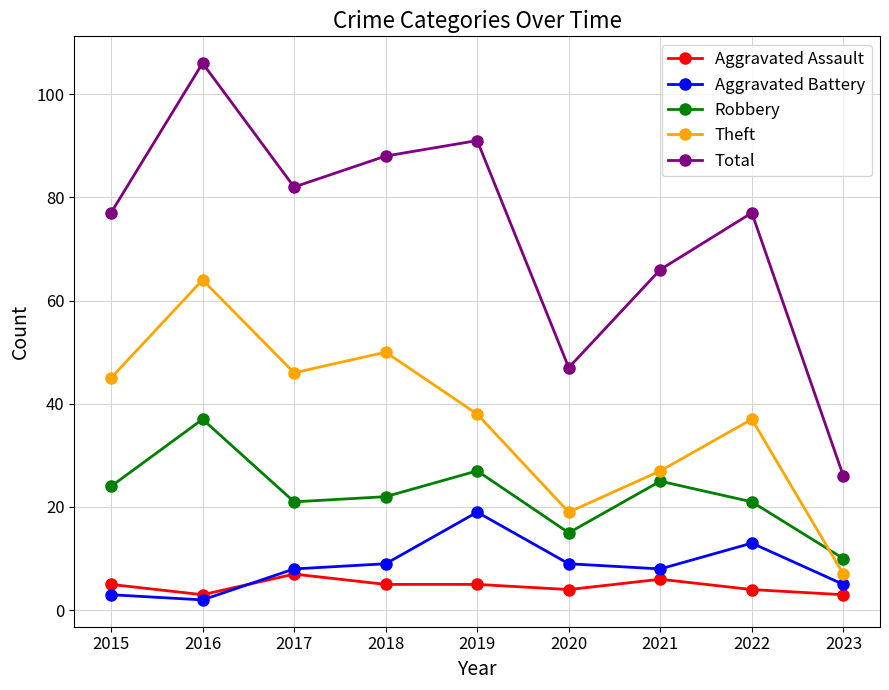

True or false: Theft and Total cross at least once.

False